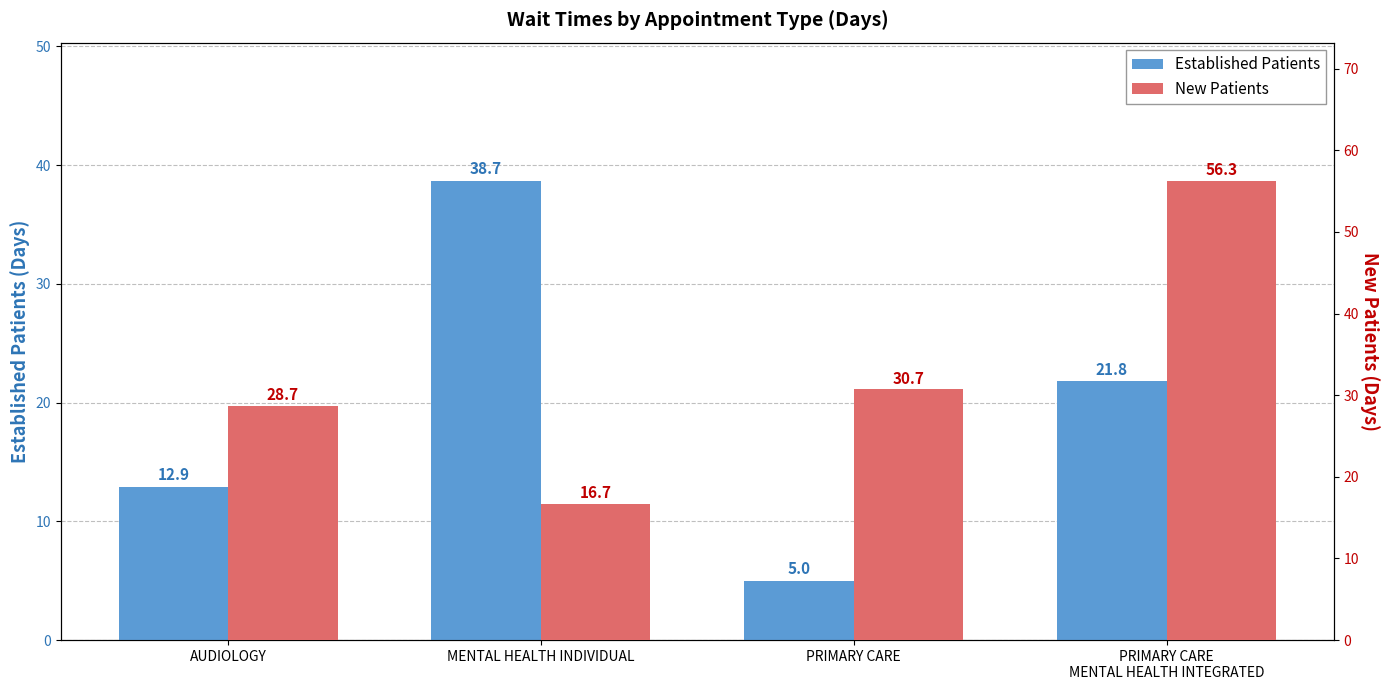

What is the spread (max minus min) of values at PRIMARY CARE?

25.7